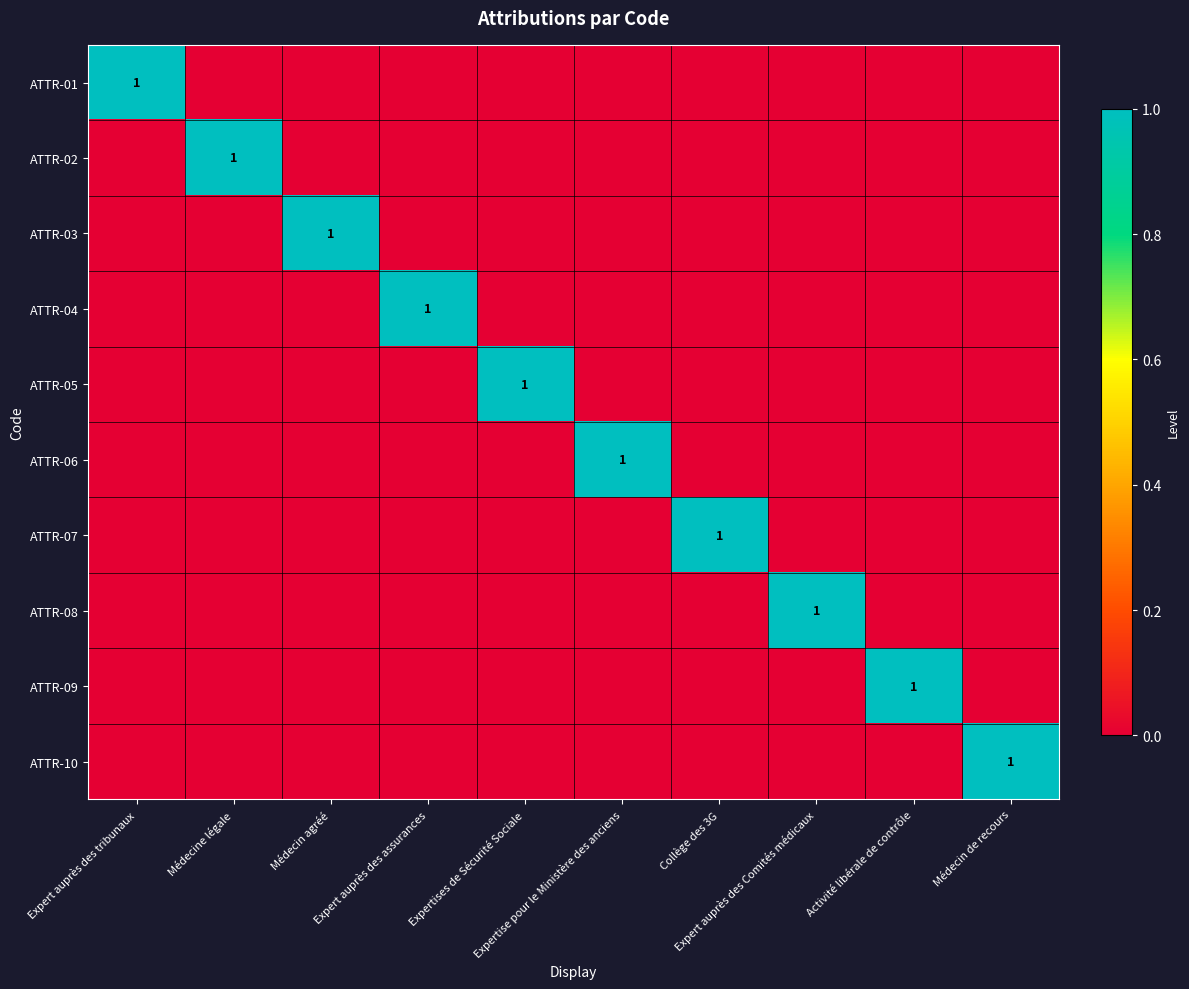

What is the greatest value displayed?

1